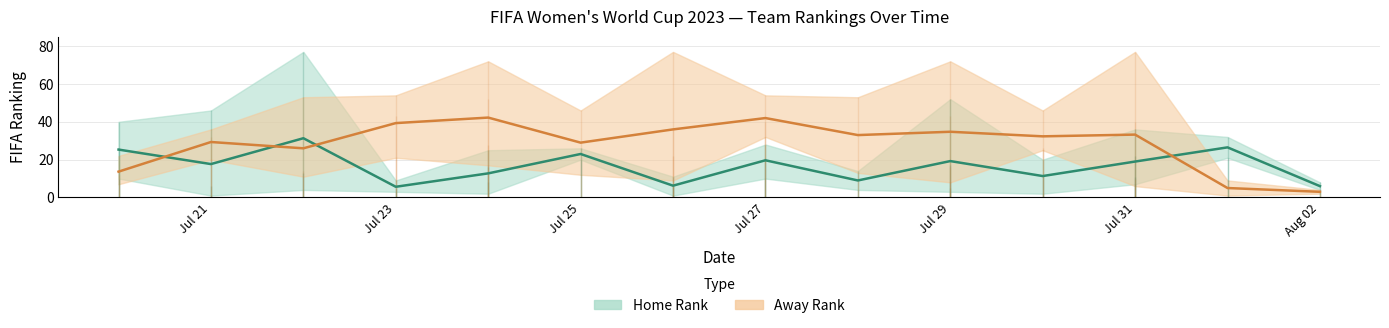

True or false: Away Rank (mean) has a value of 58.6 at Jul 29.

False